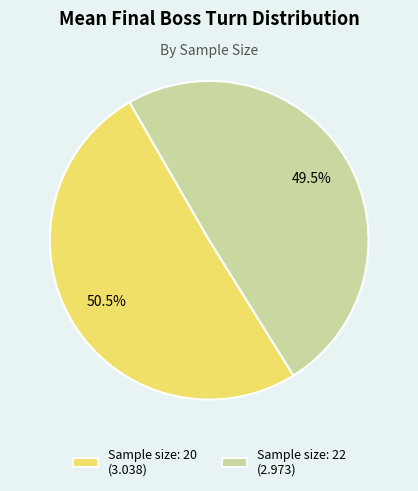

How many slices are in this pie chart?

2